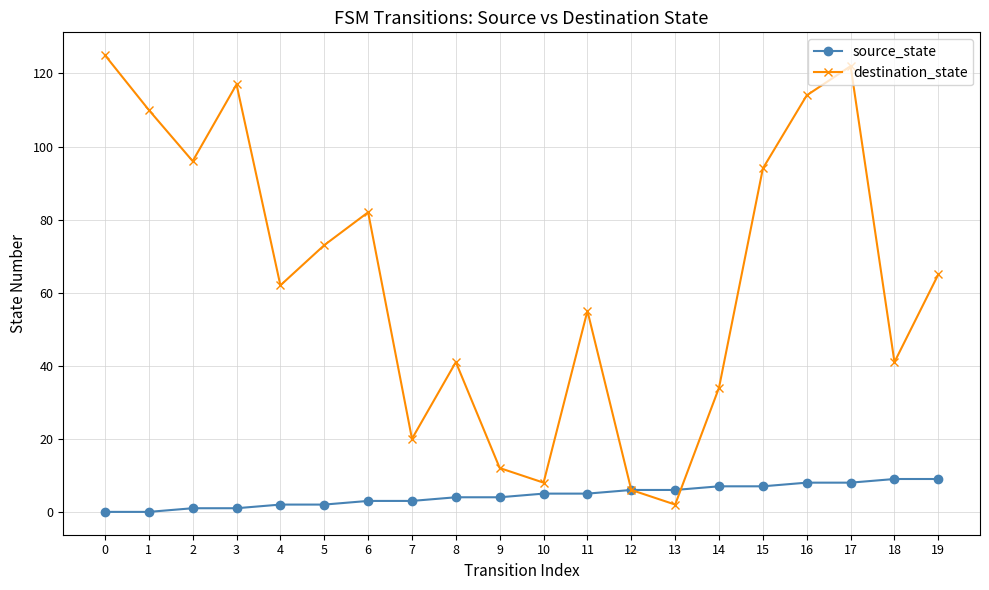

How many categories are shown in the chart?

20